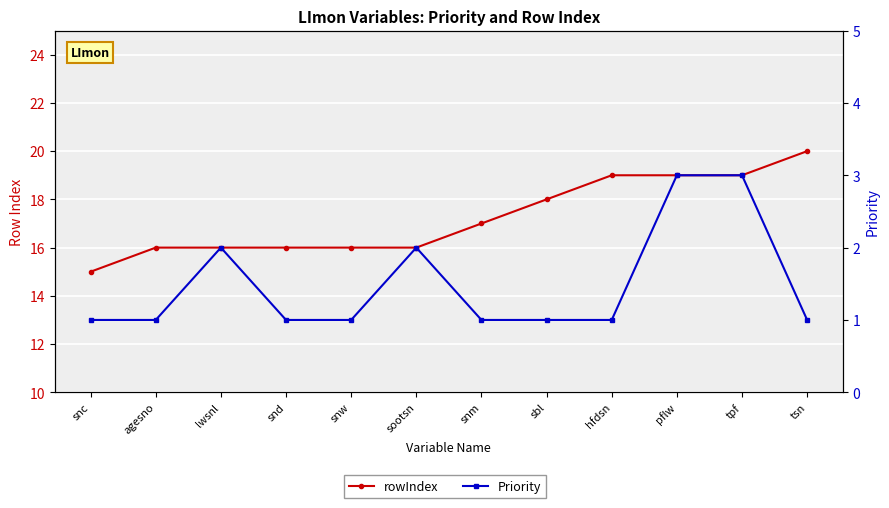

True or false: Priority has more than 1 points higher than both neighbors.

True